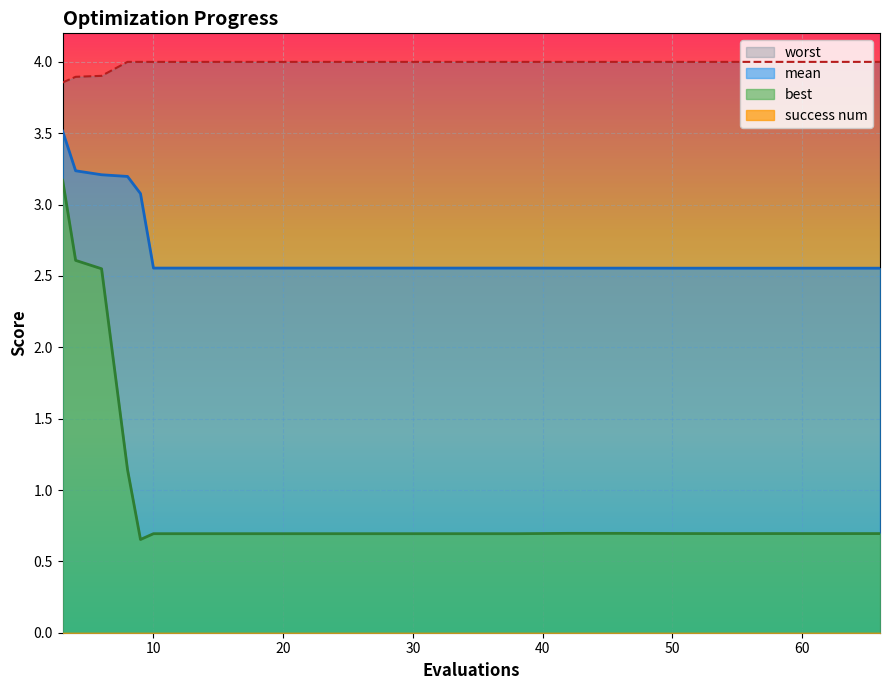

Which has a higher value, 18 or 62?

18